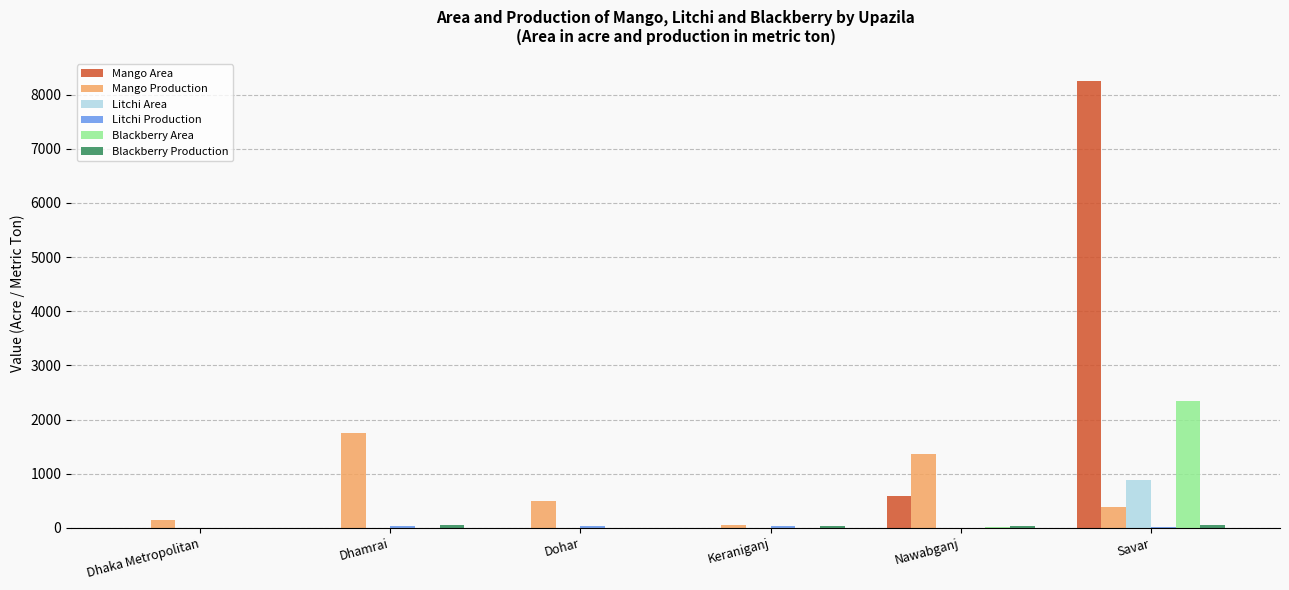

Between Keraniganj and Savar, which series saw the biggest shift?

Mango Area